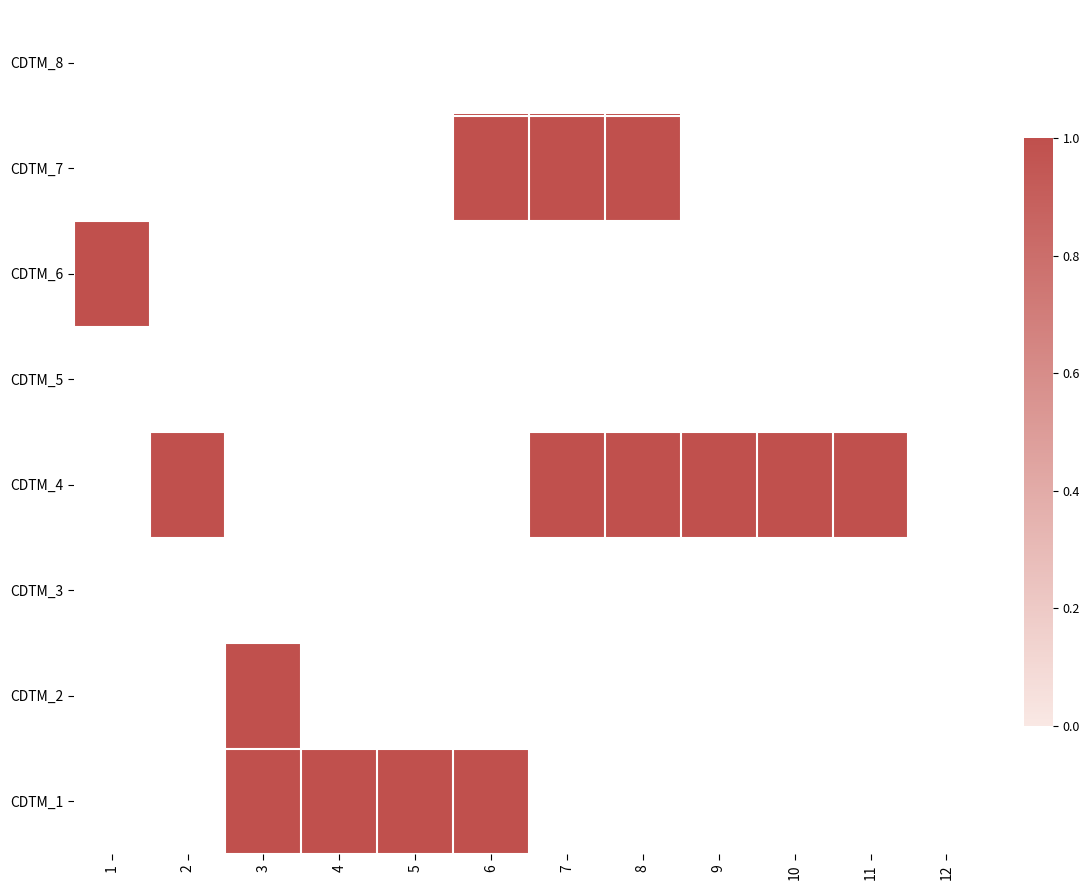

Reading right to left, transcribe all the data shown in this chart.

CDTM_8: 12=0	11=0	10=0	9=0	8=0	7=0	6=0	5=0	4=0	3=0	2=0	1=0
CDTM_7: 12=0	11=0	10=0	9=0	8=1	7=1	6=1	5=0	4=0	3=0	2=0	1=0
CDTM_6: 12=0	11=0	10=0	9=0	8=0	7=0	6=0	5=0	4=0	3=0	2=0	1=1
CDTM_5: 12=0	11=0	10=0	9=0	8=0	7=0	6=0	5=0	4=0	3=0	2=0	1=0
CDTM_4: 12=0	11=1	10=1	9=1	8=1	7=1	6=0	5=0	4=0	3=0	2=1	1=0
CDTM_3: 12=0	11=0	10=0	9=0	8=0	7=0	6=0	5=0	4=0	3=0	2=0	1=0
CDTM_2: 12=0	11=0	10=0	9=0	8=0	7=0	6=0	5=0	4=0	3=1	2=0	1=0
CDTM_1: 12=0	11=0	10=0	9=0	8=0	7=0	6=1	5=1	4=1	3=1	2=0	1=0